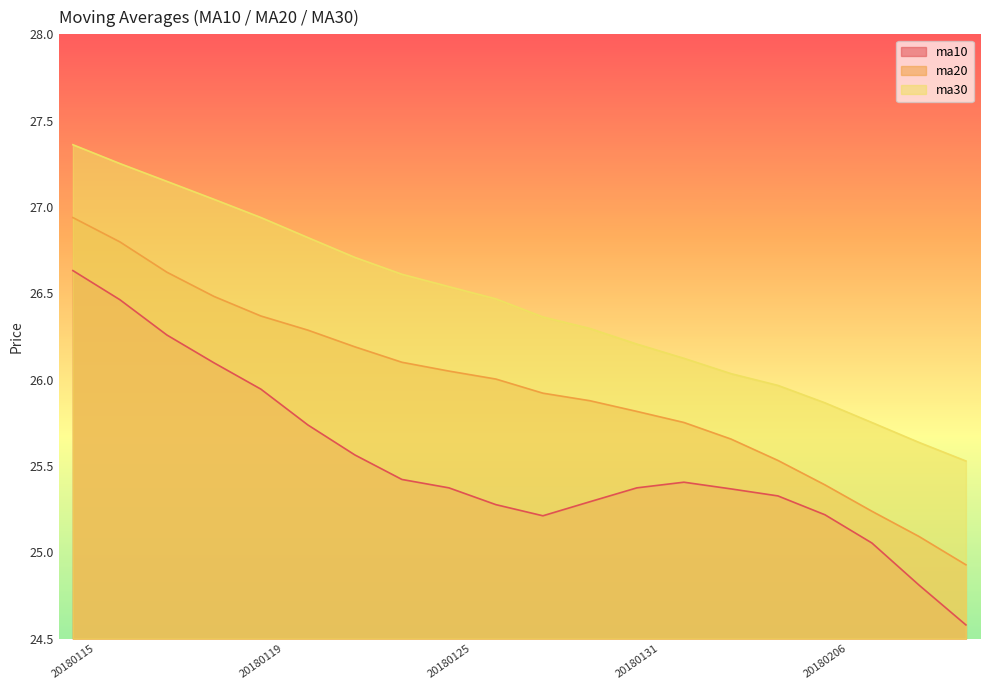

The ma10 series shows 13.8 at 20180123. True or false?

False